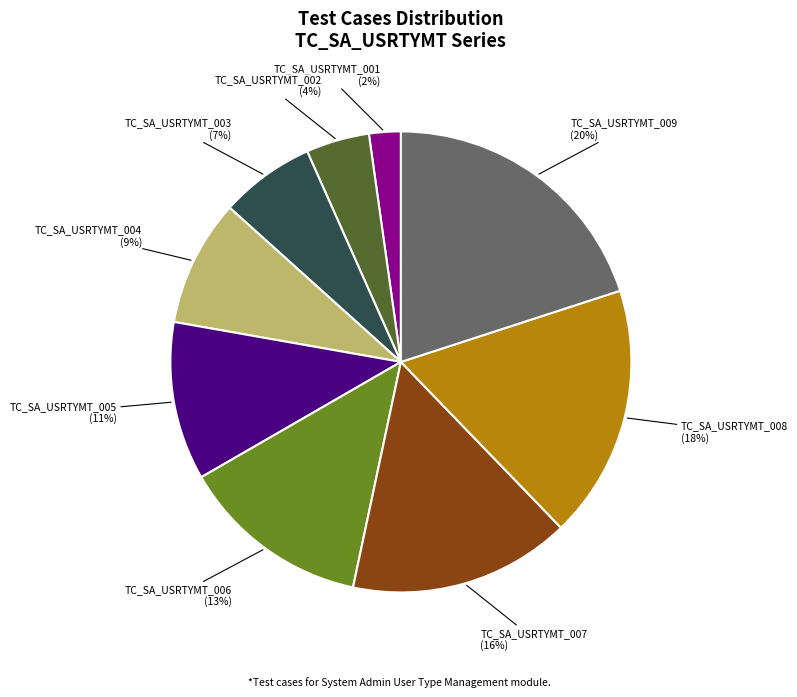

Combined, do TC_SA_USRTYMT_002 and TC_SA_USRTYMT_006 account for over 50%?

No